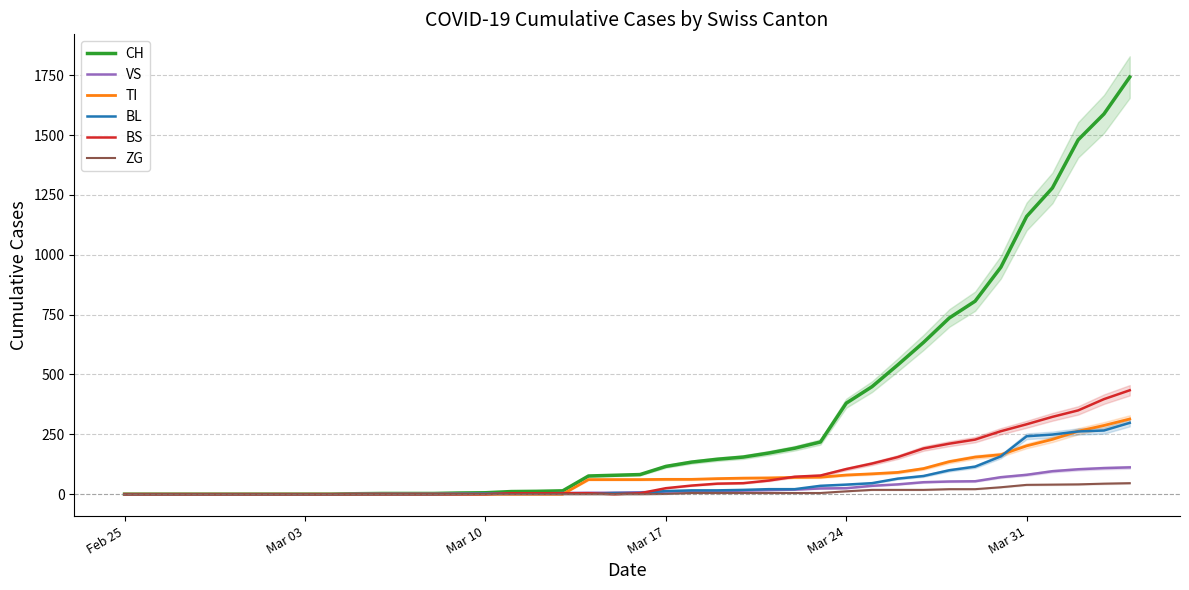

What is the highest value of the ZG series?

46